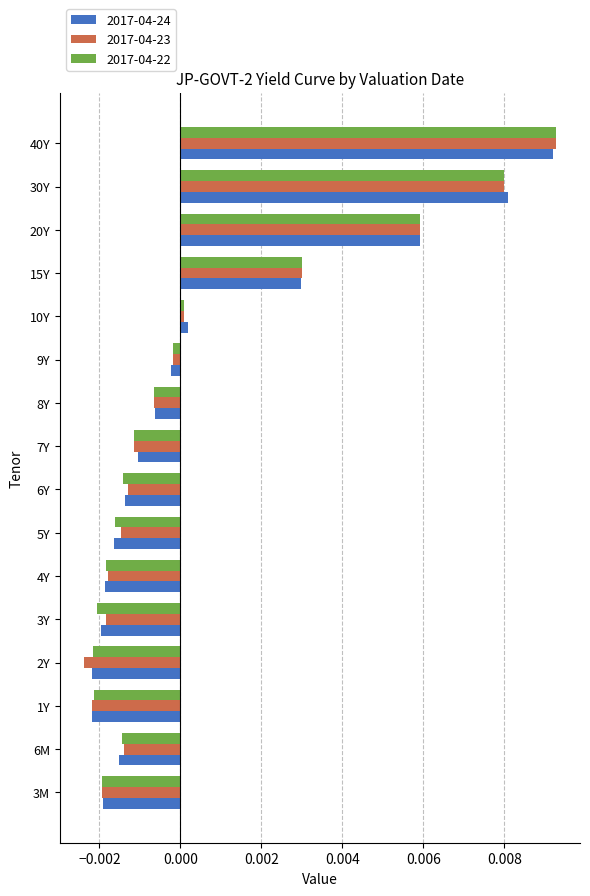

Is it true that 2017-04-23 equals -0.0 at 3Y?

True